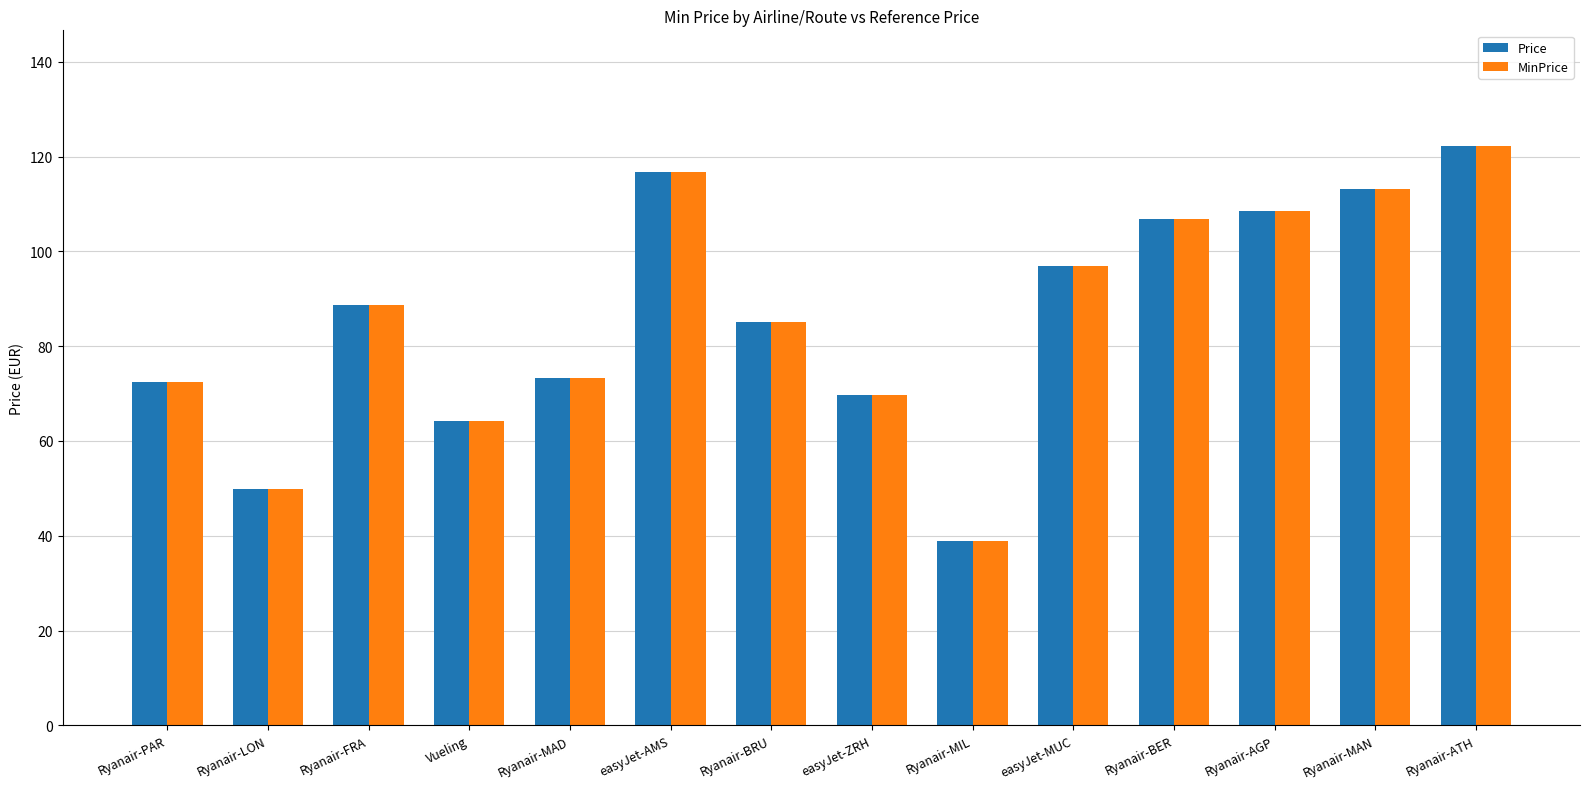

Reading left to right, transcribe all the data shown in this chart.

Price: Ryanair-PAR=72.4	Ryanair-LON=49.8	Ryanair-FRA=88.7	Vueling=64.3	Ryanair-MAD=73.3	easyJet-AMS=116.8	Ryanair-BRU=85.1	easyJet-ZRH=69.7	Ryanair-MIL=38.9	easyJet-MUC=96.9	Ryanair-BER=106.8	Ryanair-AGP=108.6	Ryanair-MAN=113.2	Ryanair-ATH=122.2
MinPrice: Ryanair-PAR=72.4	Ryanair-LON=49.8	Ryanair-FRA=88.7	Vueling=64.3	Ryanair-MAD=73.3	easyJet-AMS=116.8	Ryanair-BRU=85.1	easyJet-ZRH=69.7	Ryanair-MIL=38.9	easyJet-MUC=96.9	Ryanair-BER=106.8	Ryanair-AGP=108.6	Ryanair-MAN=113.2	Ryanair-ATH=122.2